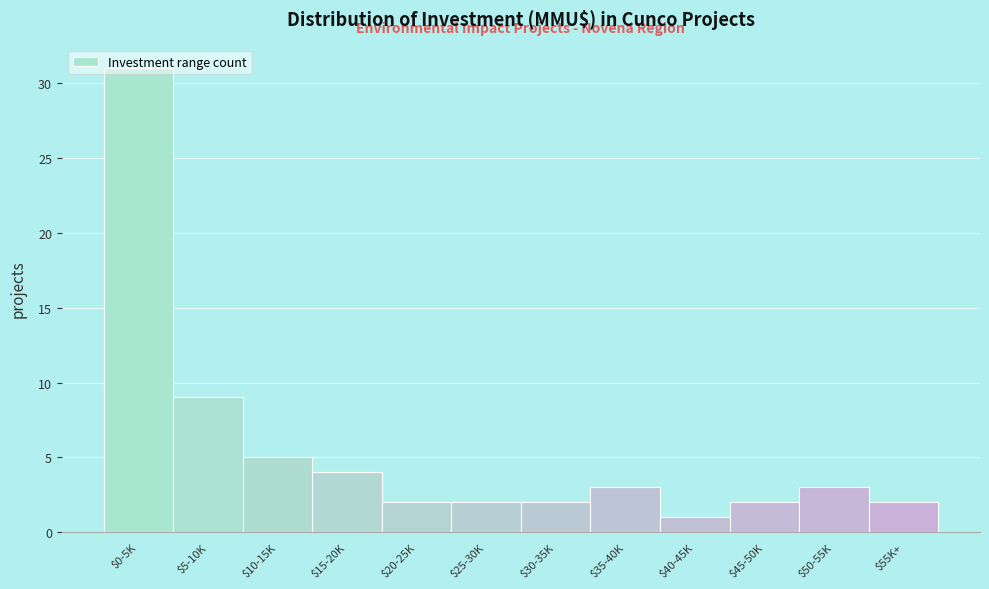

At which label is the value closest to 16?

$5-10K